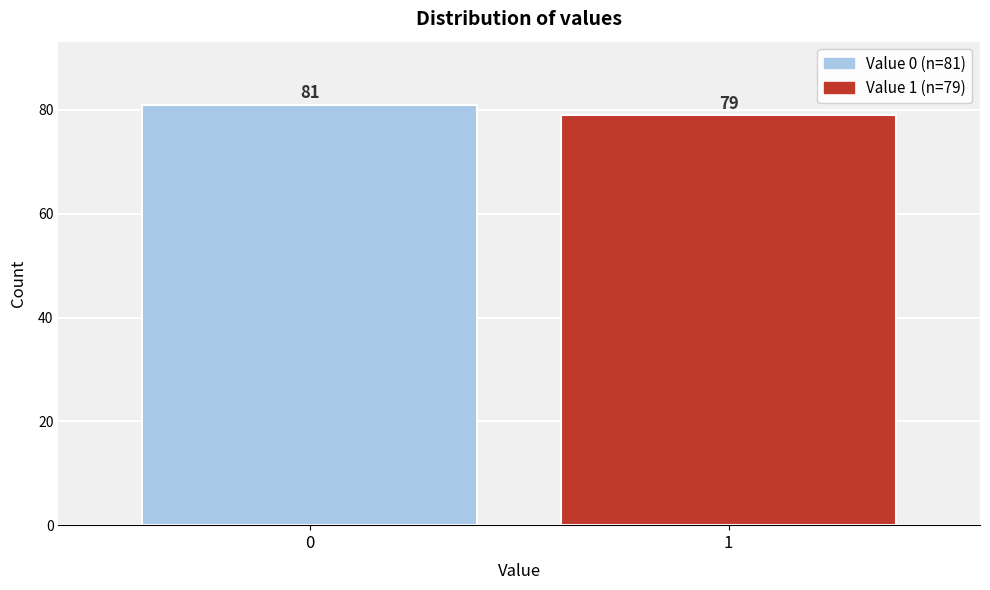

Reading left to right, extract all data points from this chart.

81	79